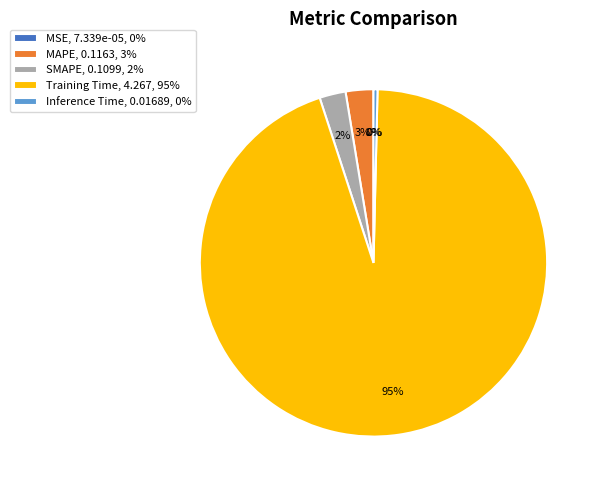

Which category has the biggest portion of the pie?

Training Time